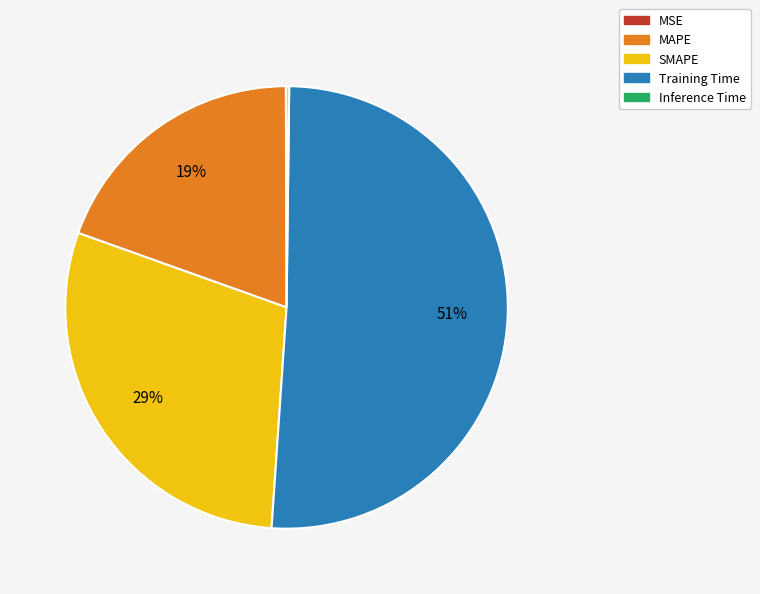

What is the ratio of the value at SMAPE to the value at Training Time?

0.6